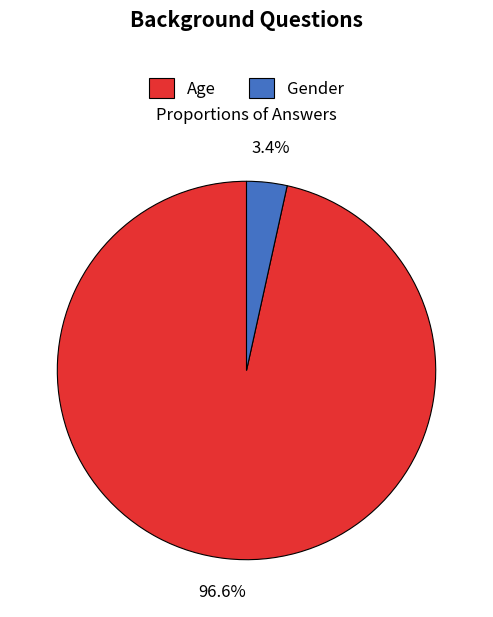

Which category has the smallest portion of the pie?

Gender